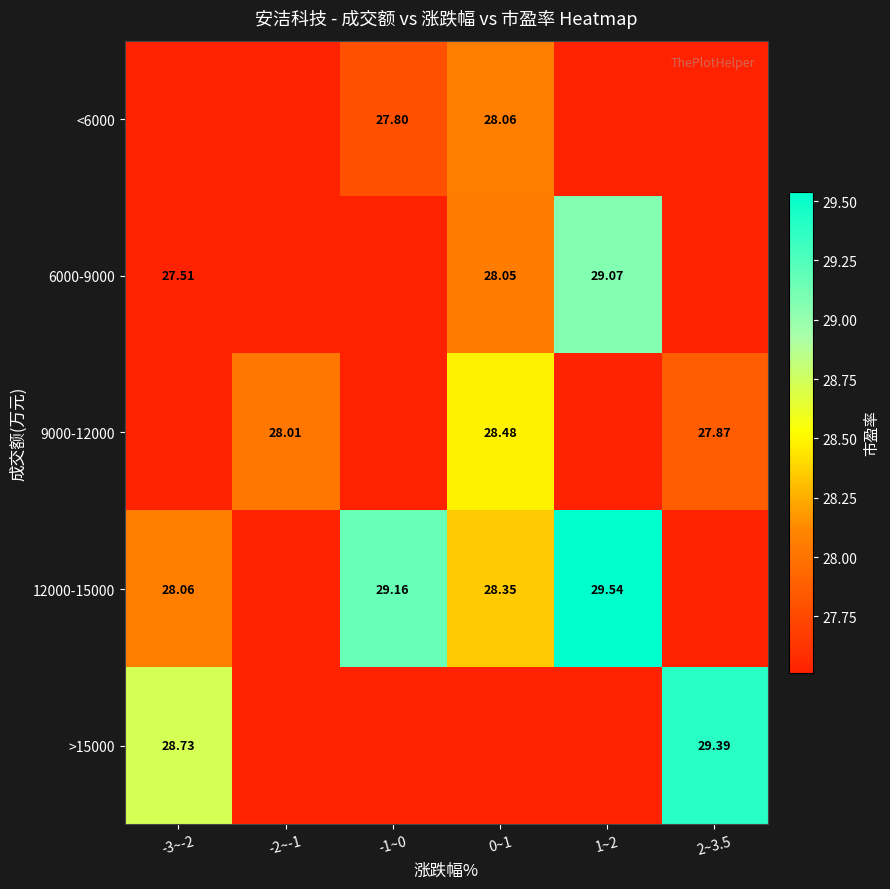

The value of >15000 at 0~1 is 15.0. True or false?

False